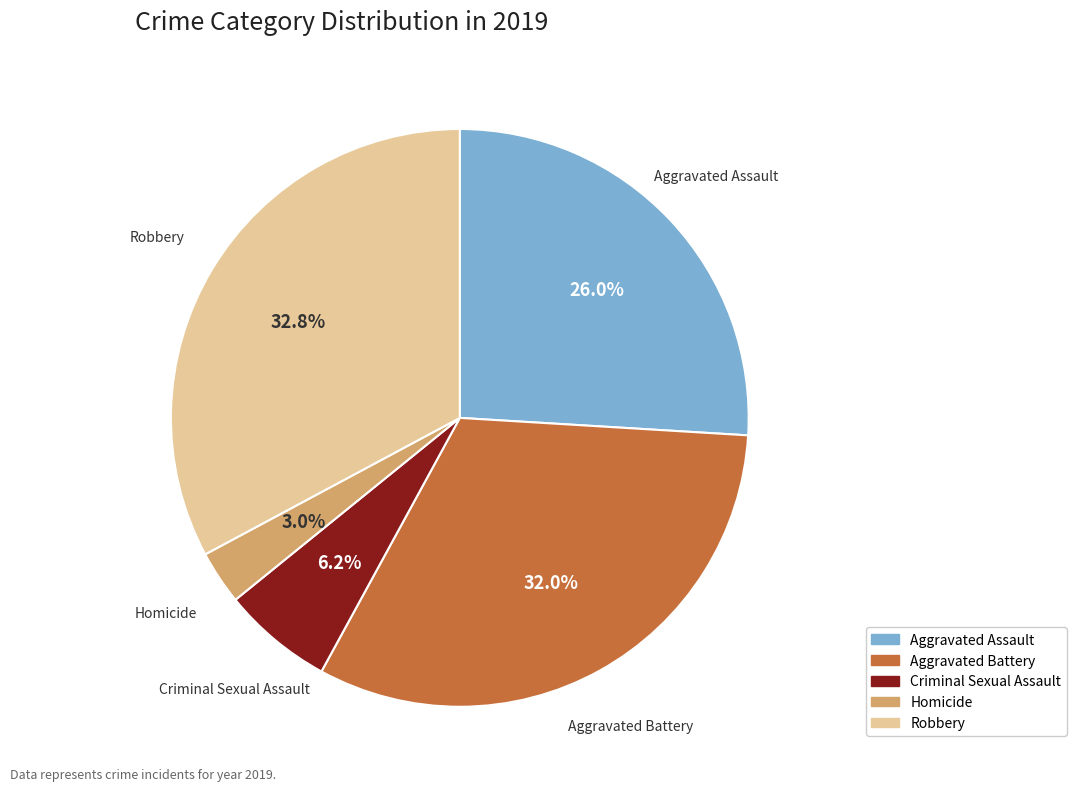

Which category has the smallest portion of the pie?

Homicide